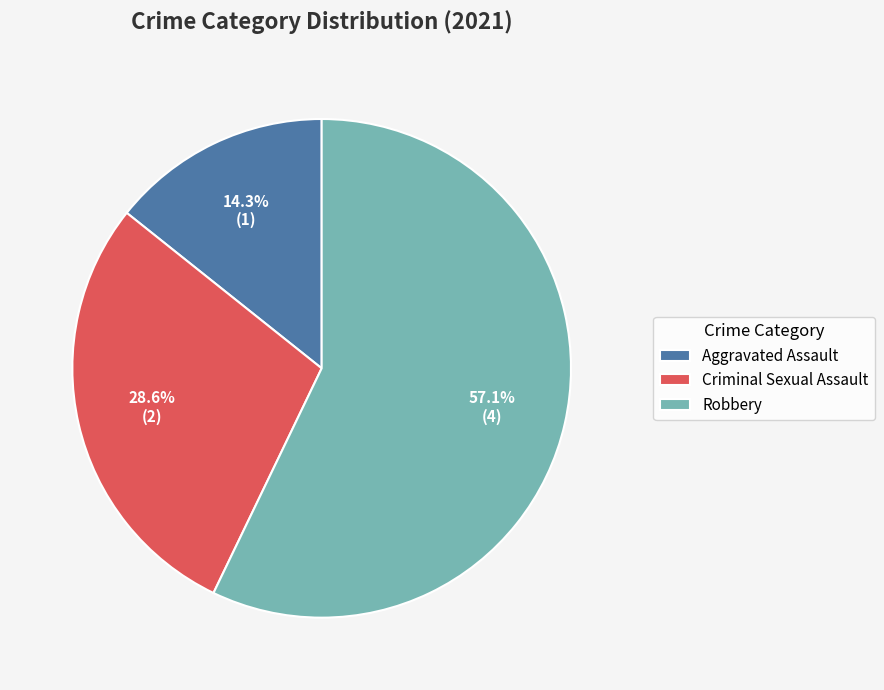

Count the number of slices in the pie.

3